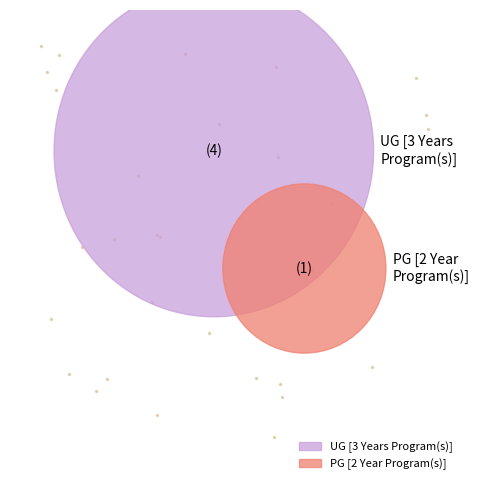

To the nearest percent, what portion does UG [3 Years Program(s)] represent?

79%